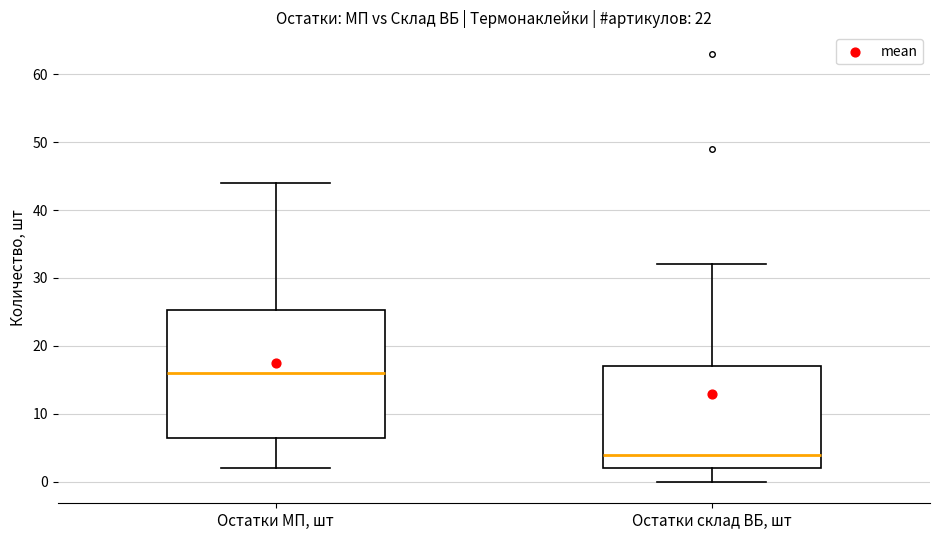

Reading left to right, transcribe this box plot: for each box, give where its median line is, the range the box spans, and where its two whiskers end, as read against the y-axis. The values are not printed on the chart, so give them approximately, as read against the axis.

Остатки МП, шт: median 16, box 7 to 25, whiskers 2 to 44
Остатки склад ВБ, шт: median 4, box 2 to 17, whiskers 0 to 32